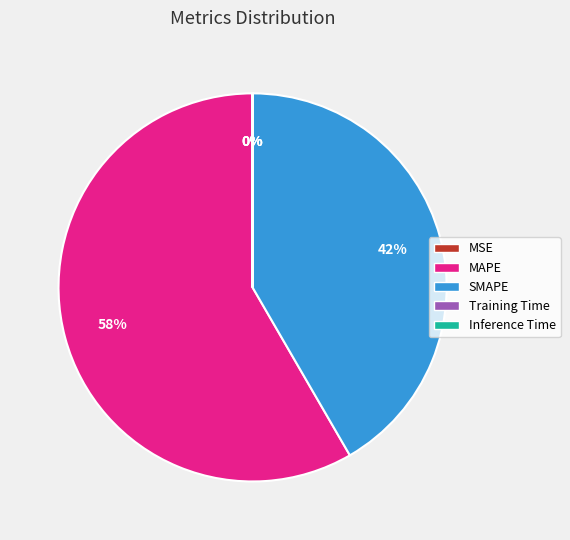

Approximately how many times larger is the value at MAPE compared to SMAPE?

1.4